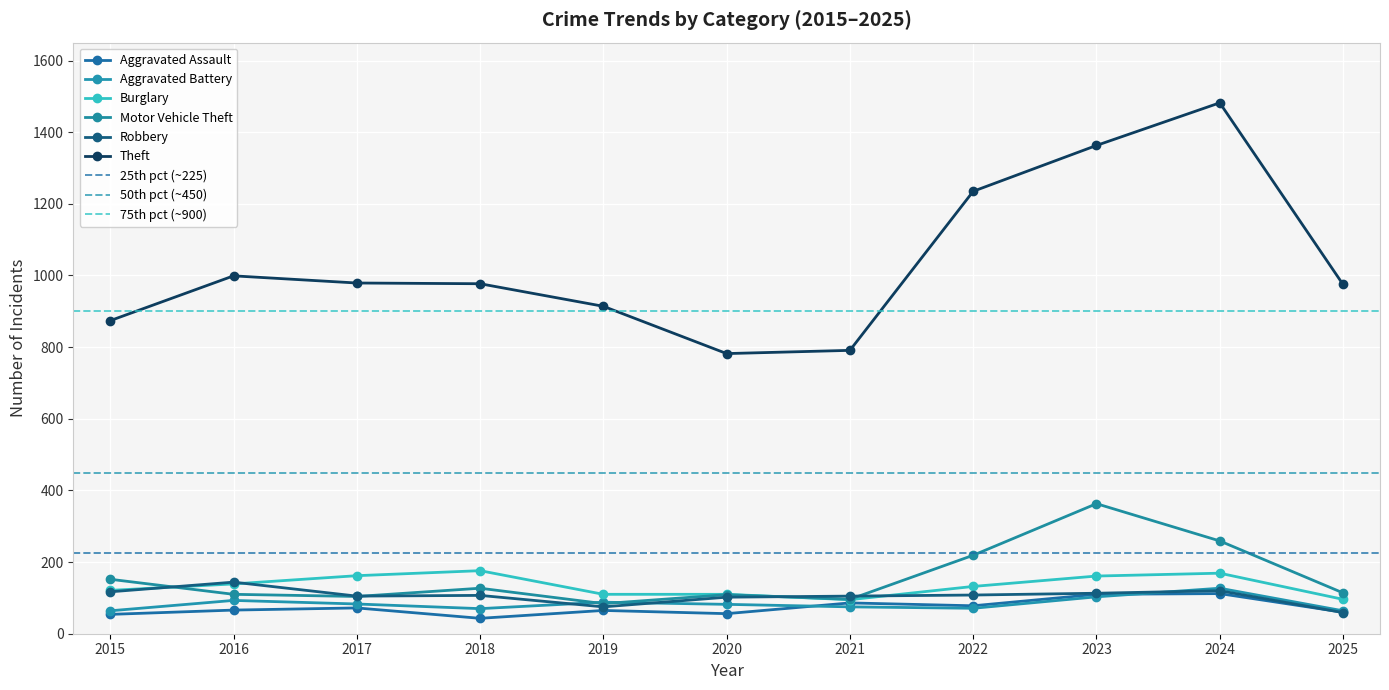

At how many categories does at least one series exceed 104?

11